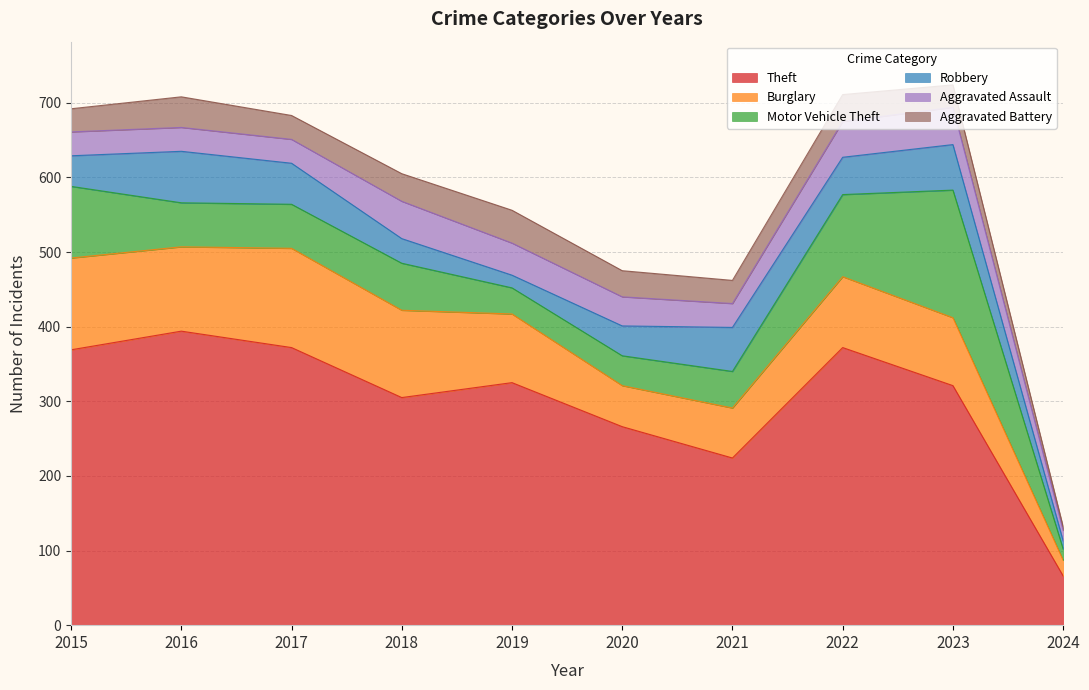

The Motor Vehicle Theft series shows 96 at 2015. True or false?

True